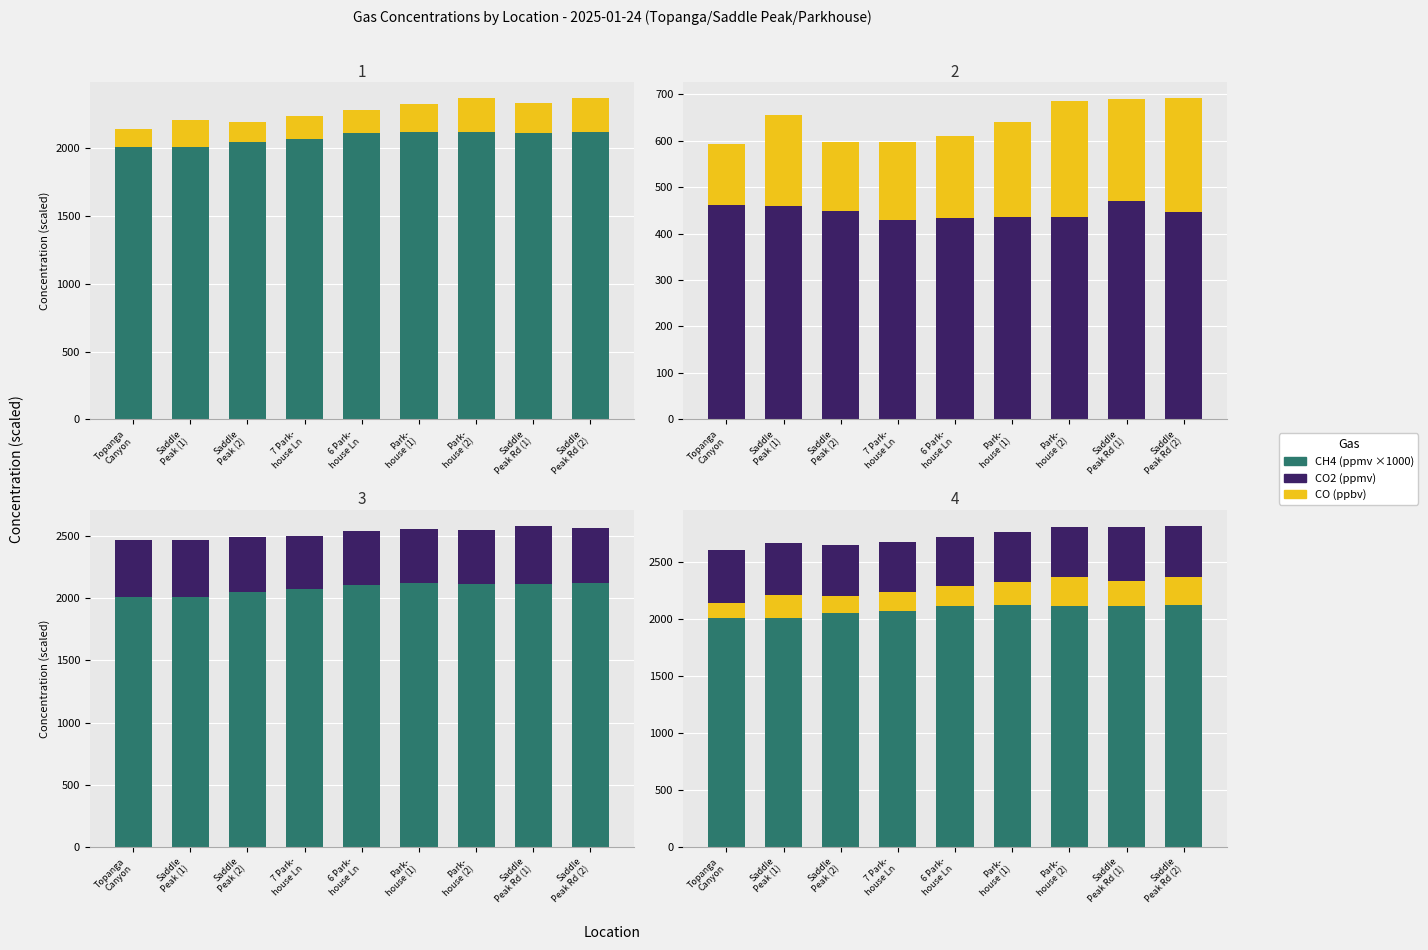

How many bars are there in each group?

3